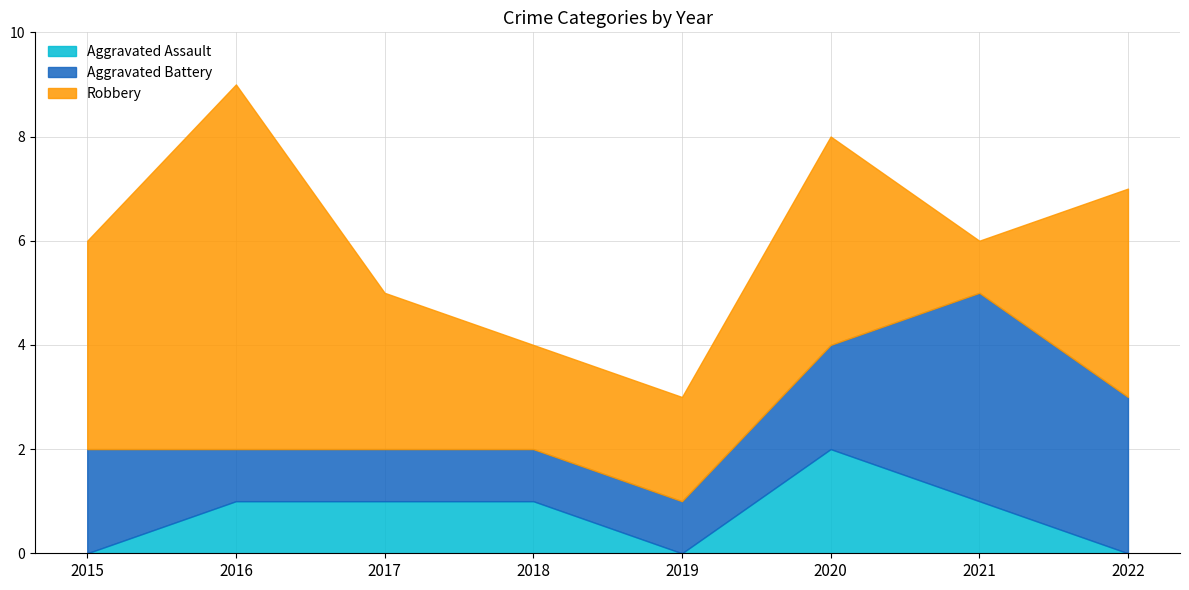

At 2020, list the series in order from smallest to largest.

Aggravated Assault, Aggravated Battery, Robbery